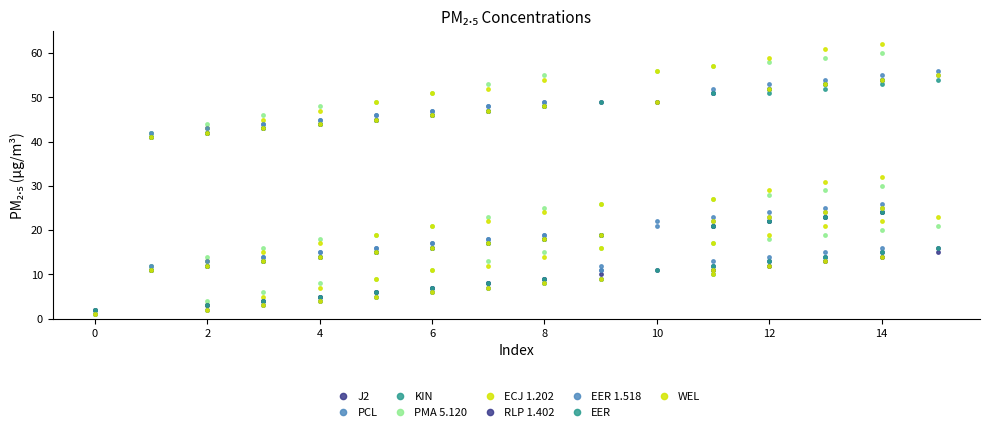

Does the chart have visible grid lines?

No